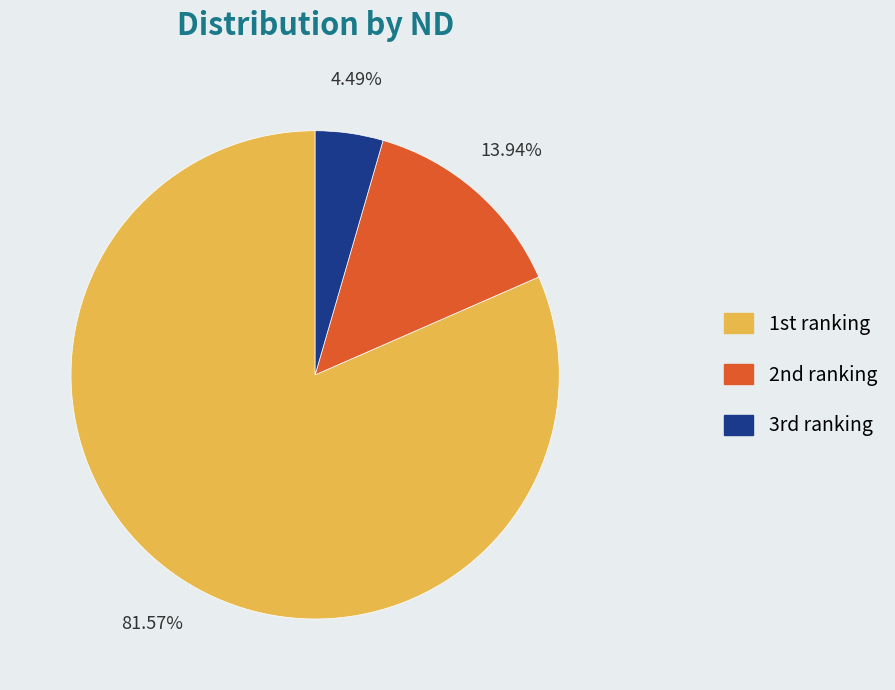

Which category has the biggest portion of the pie?

1st ranking